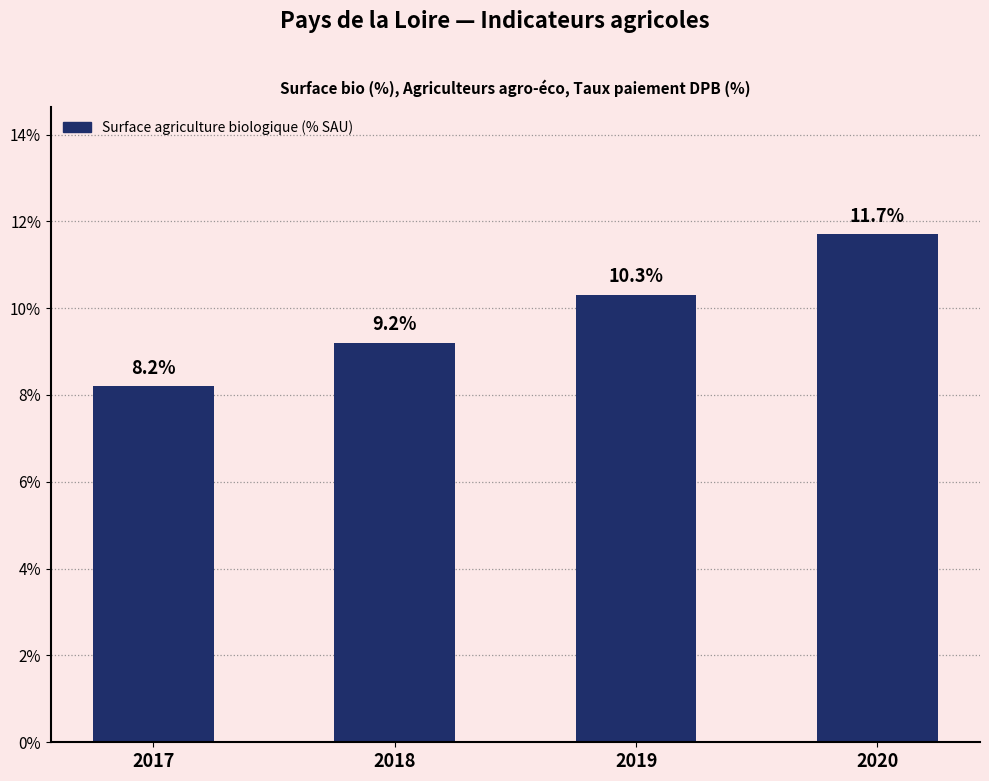

Reading left to right, what are all the values shown in this chart?

2017=8.2	2018=9.2	2019=10.3	2020=11.7